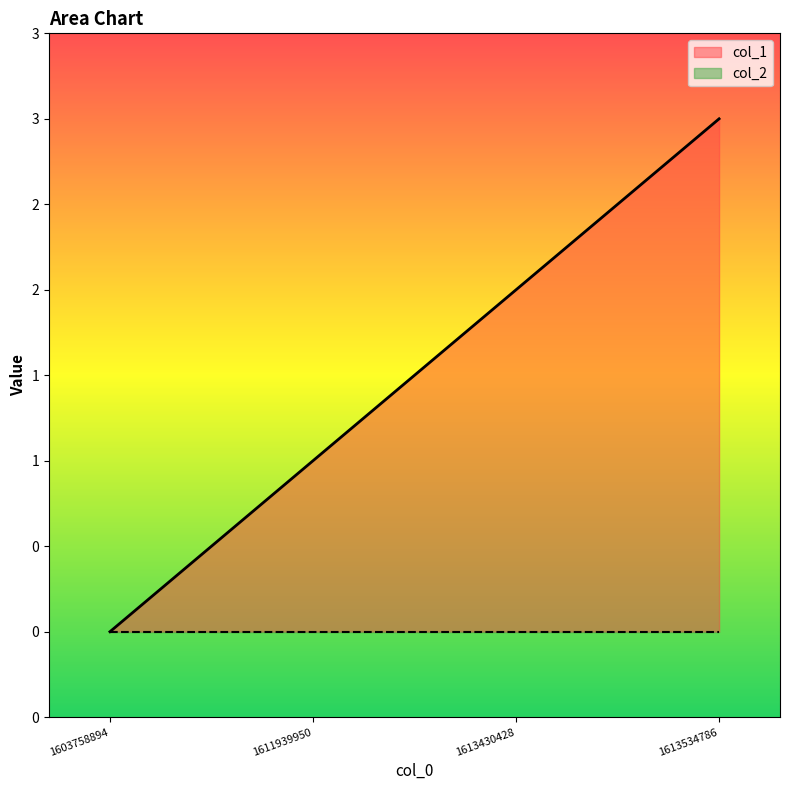

Is it true that the value at 1613534786 is 3?

True